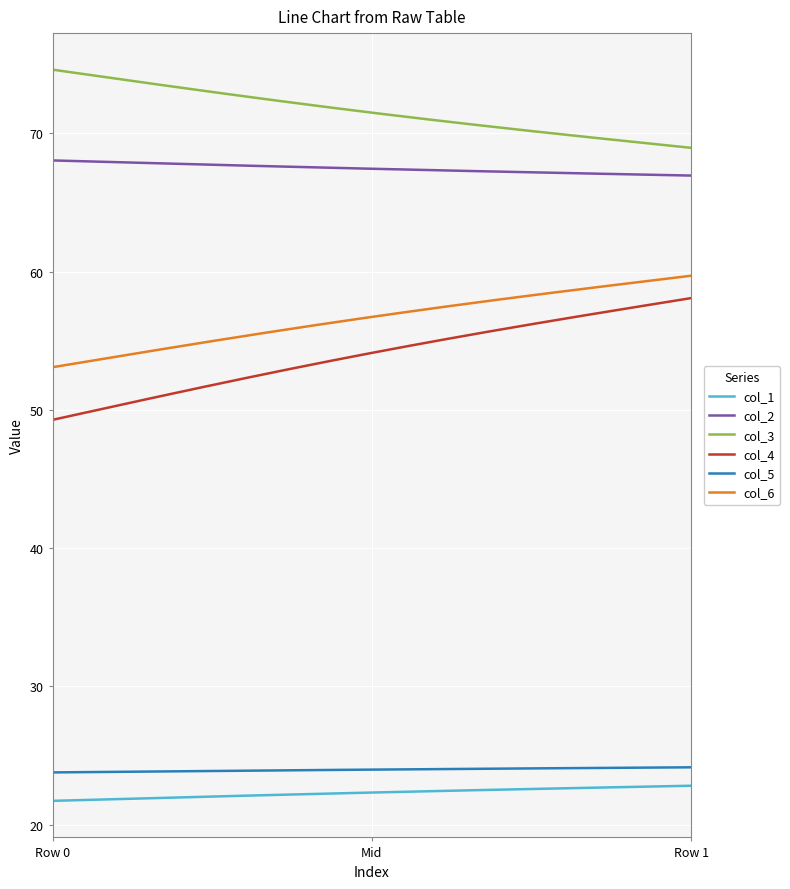

What is the sum of all col_1 values?

4462.1